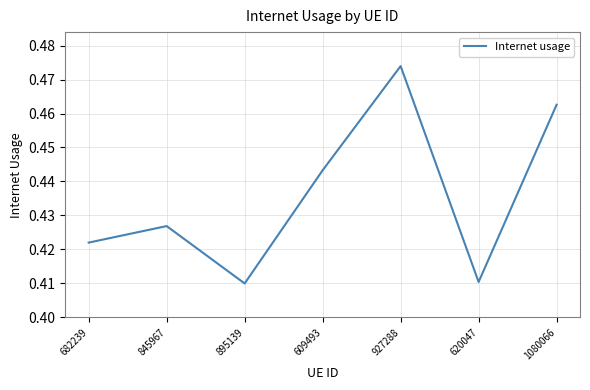

What is the sum of the values at 620047 and 895139?

0.8